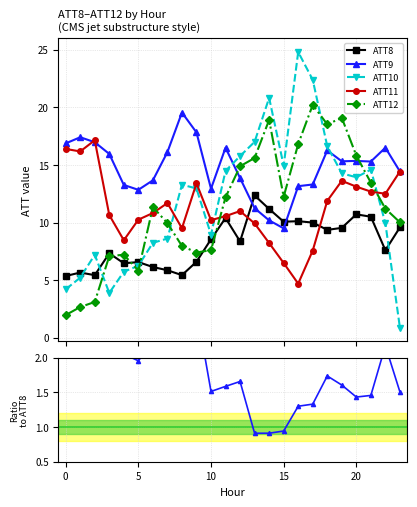

How many data points in ATT9/ATT8 are less than 1?

3